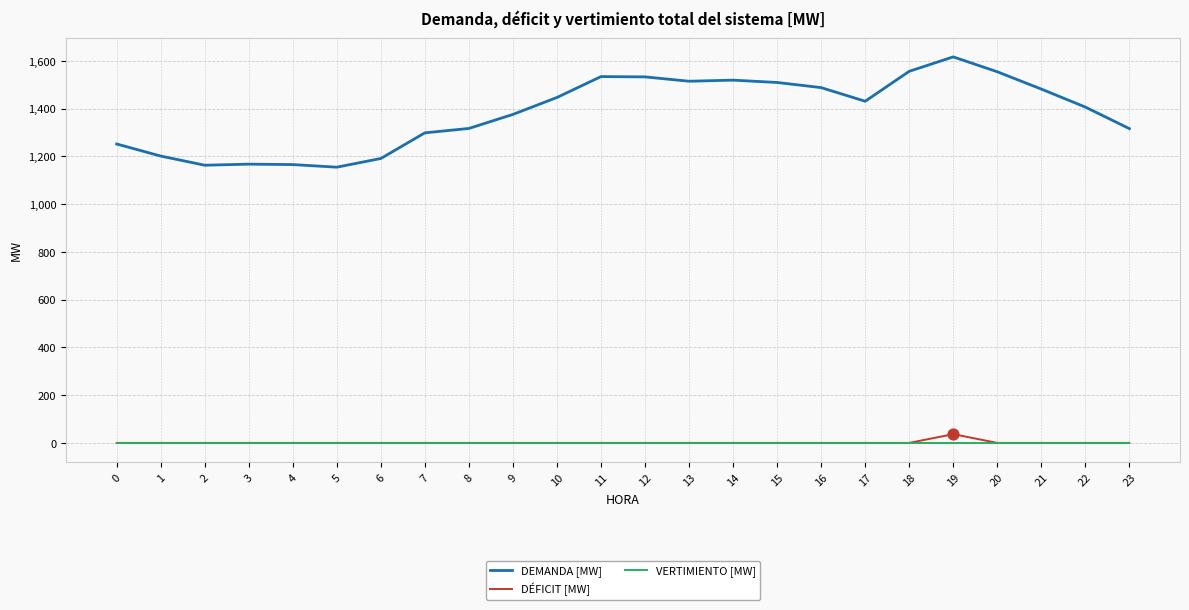

At which category is the sum across all series the highest?

19